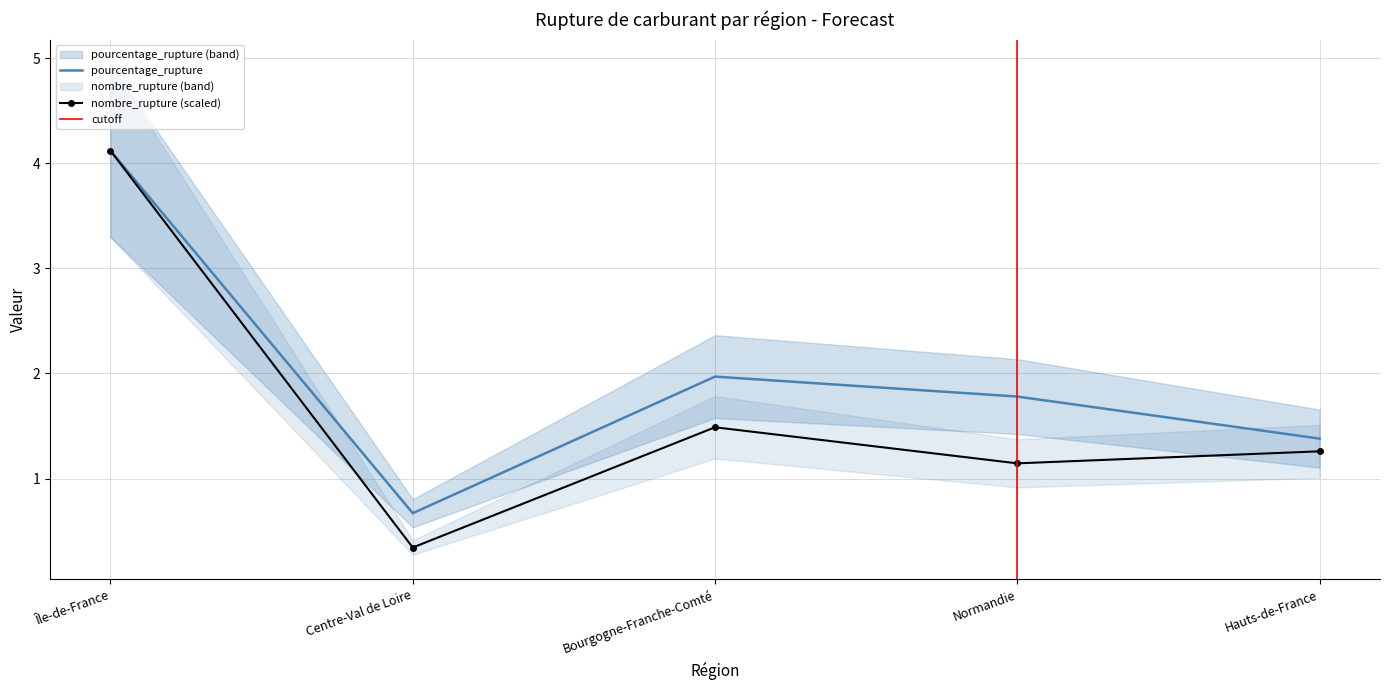

Is it true that nombre_rupture equals 0.5 at Normandie?

False